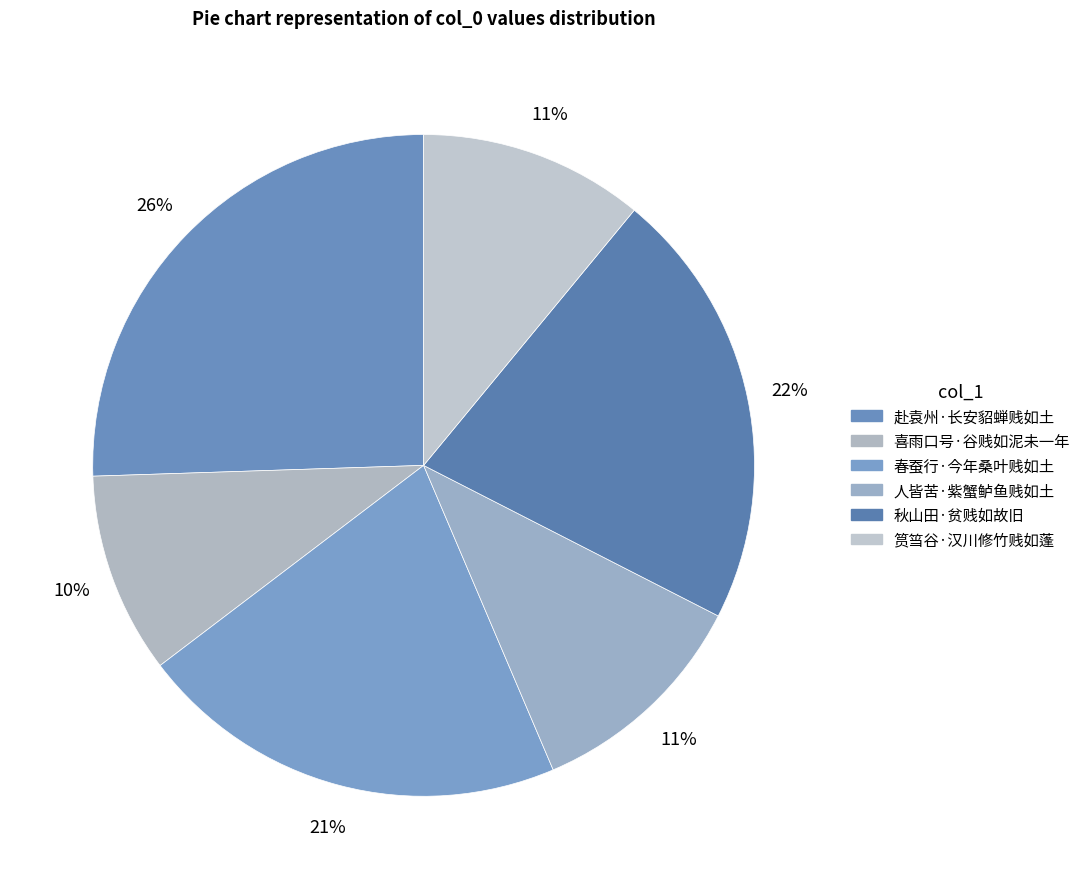

How many segments does this pie chart have?

6